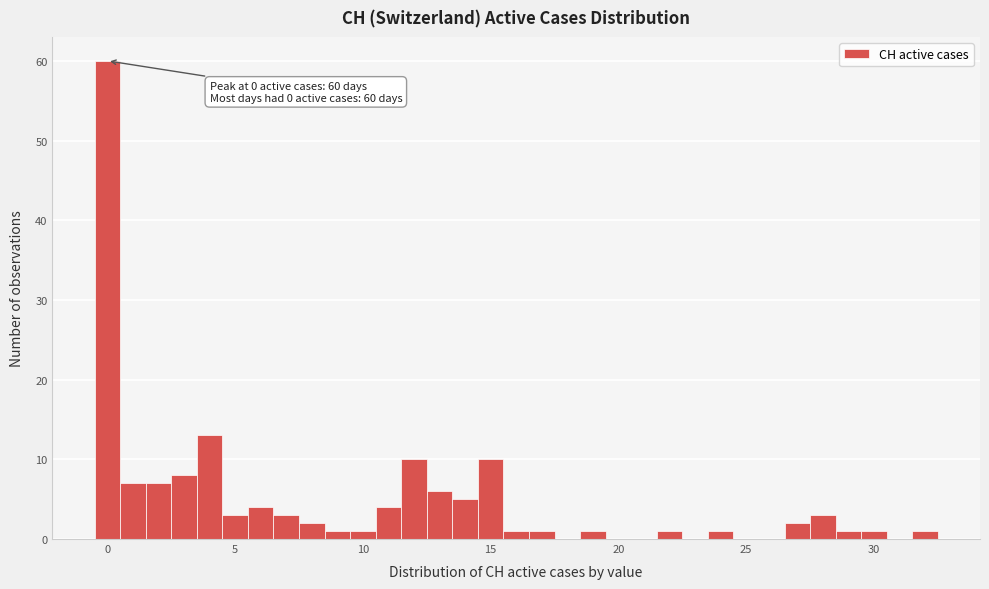

Read against the x-axis, roughly where is the centre of the tallest bar?

0.0